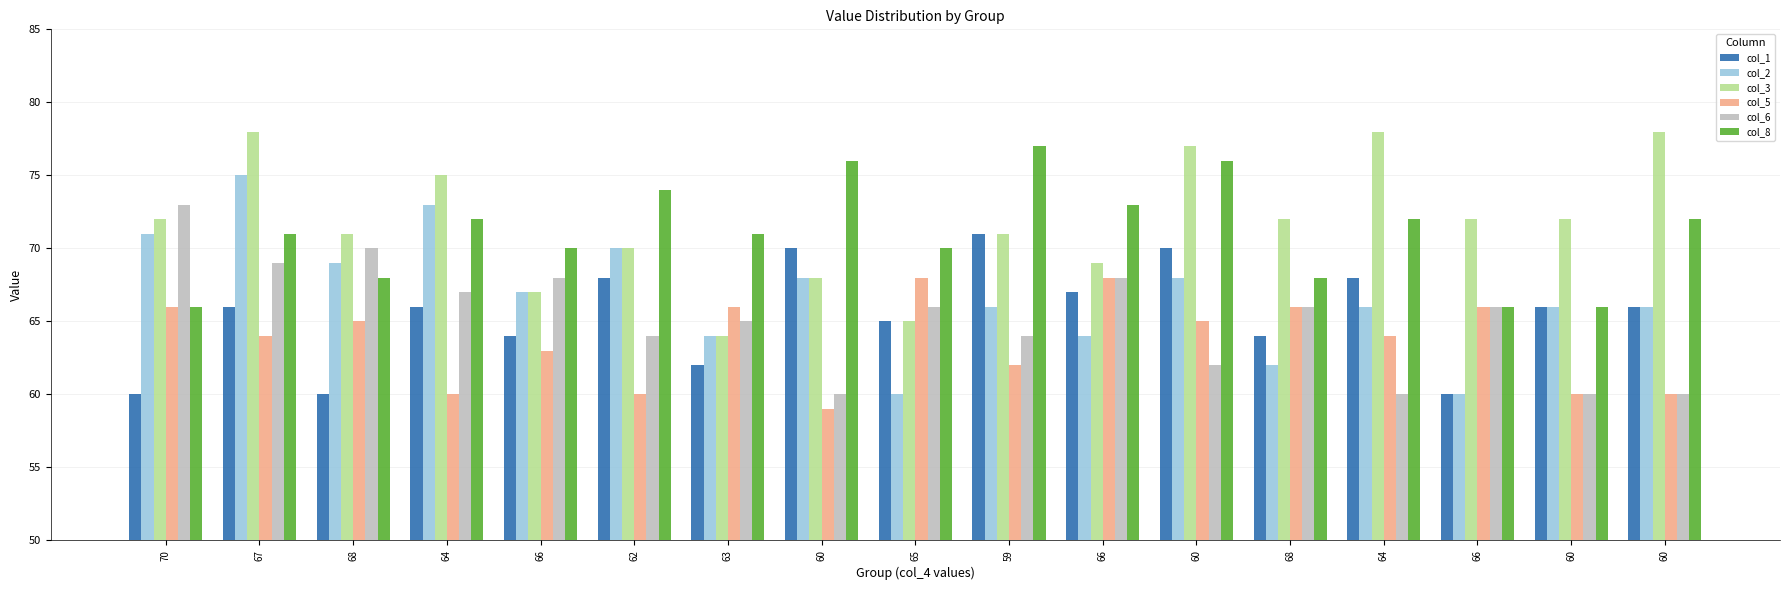

Count the number of data series in this chart.

6